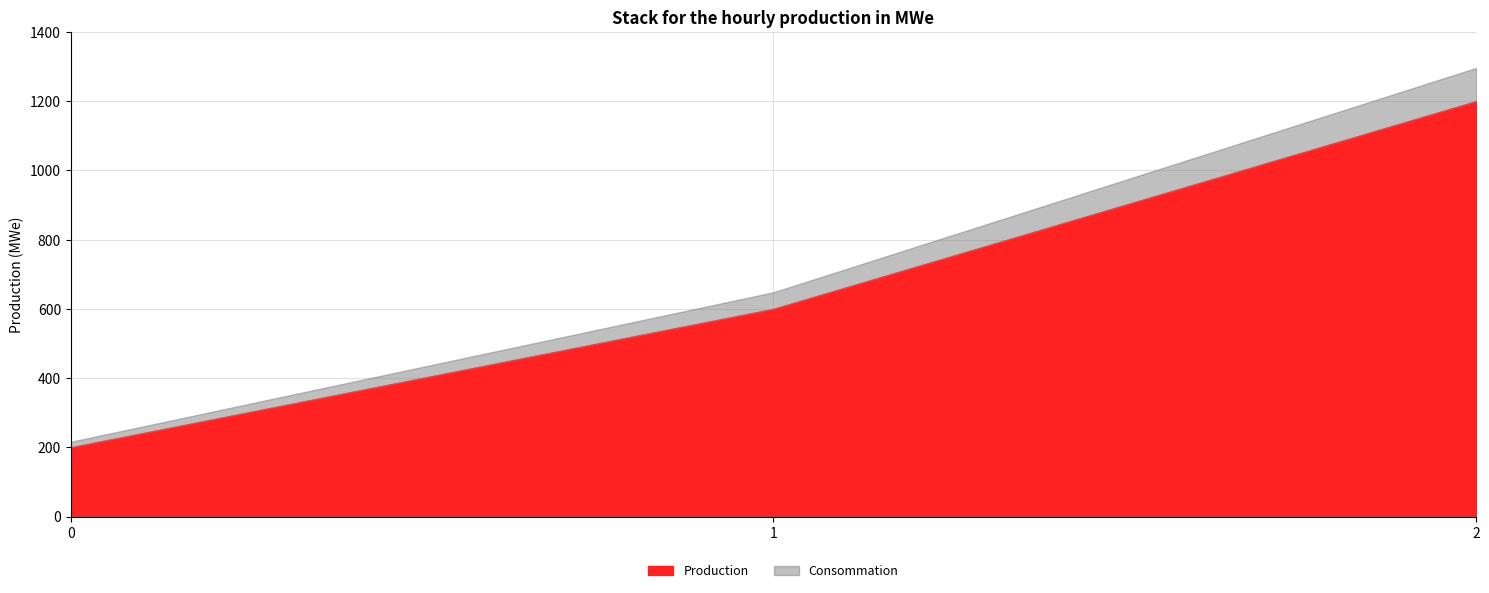

What is the total value across all series at 2?

1296